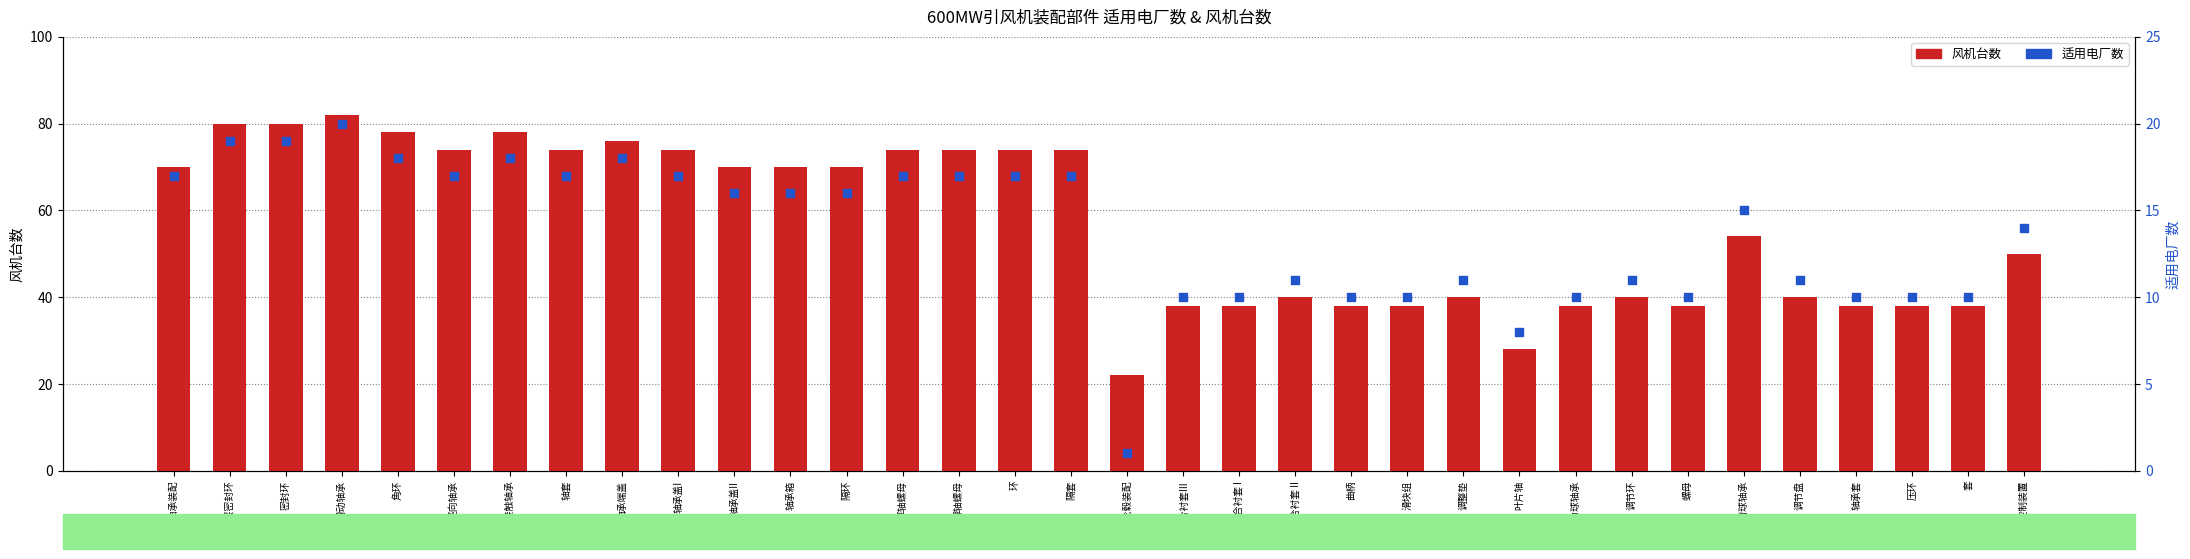

Which series contains the lowest Y value?

适用电厂数